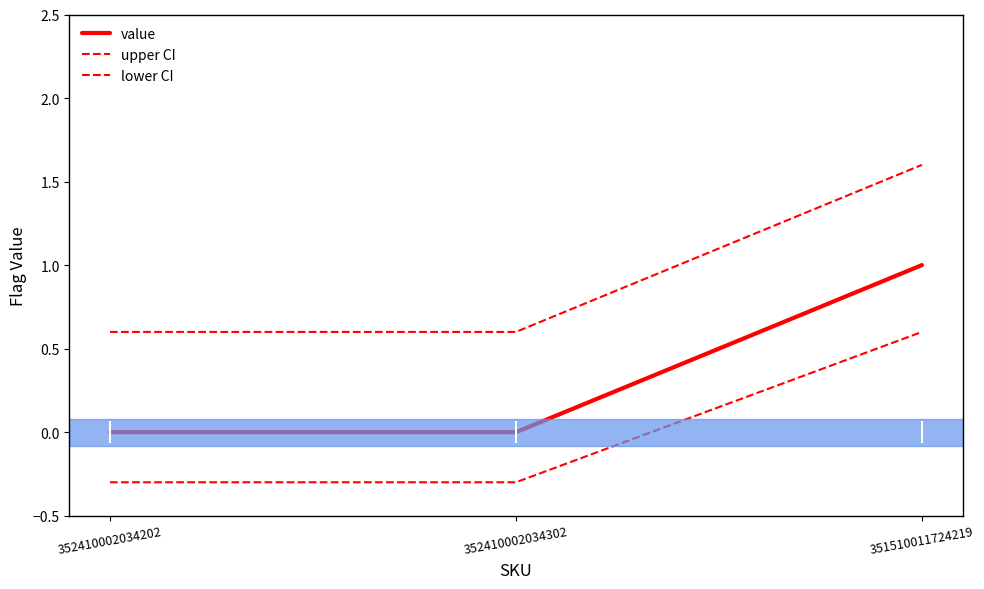

Is this an area chart (filled region under the line)?

No